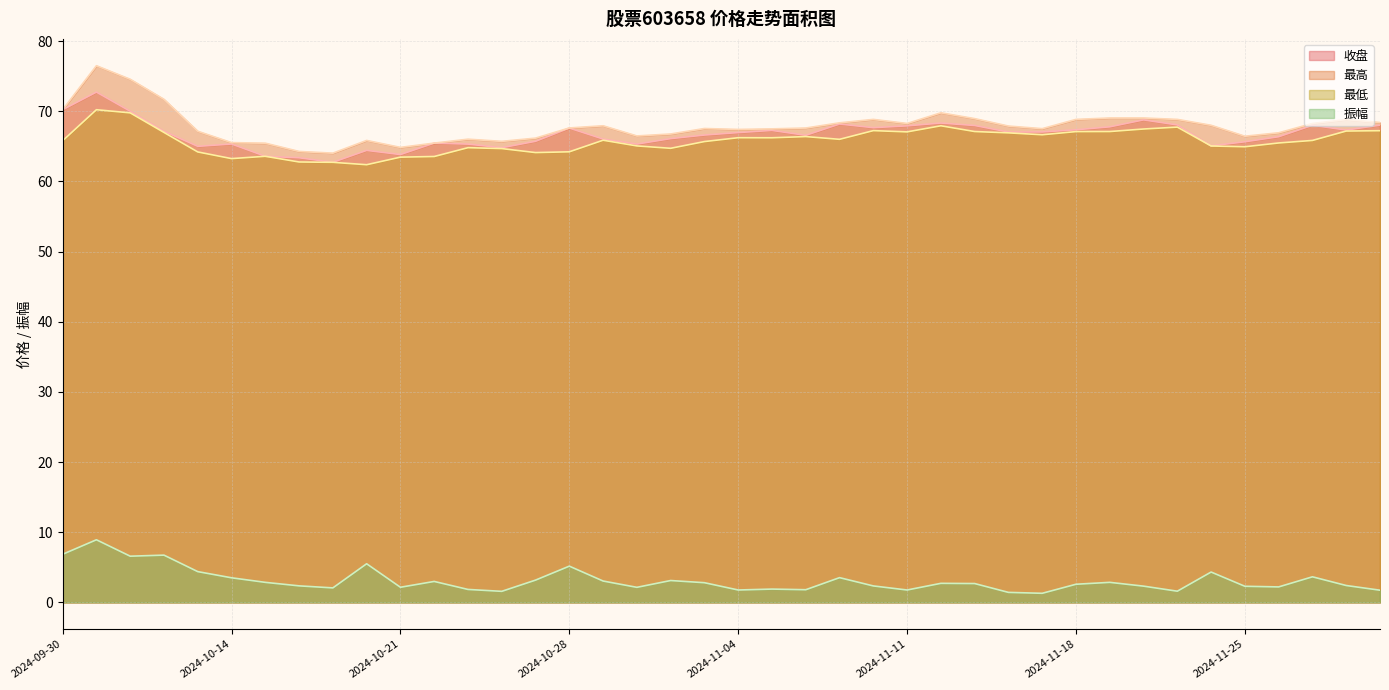

The value of 振幅 at 2024-10-18 is 5.5. True or false?

True